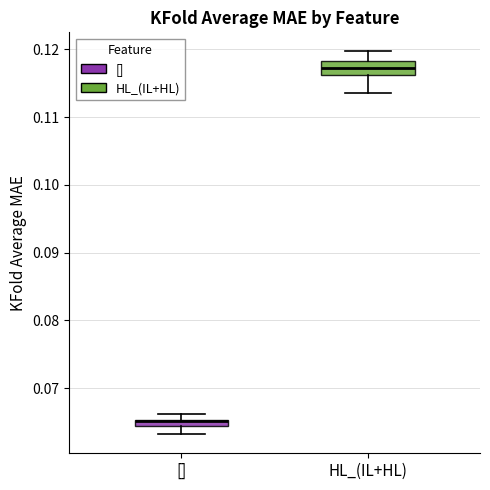

Comparing the boxes themselves (not the whiskers), which one is the tallest?

HL_(IL+HL)